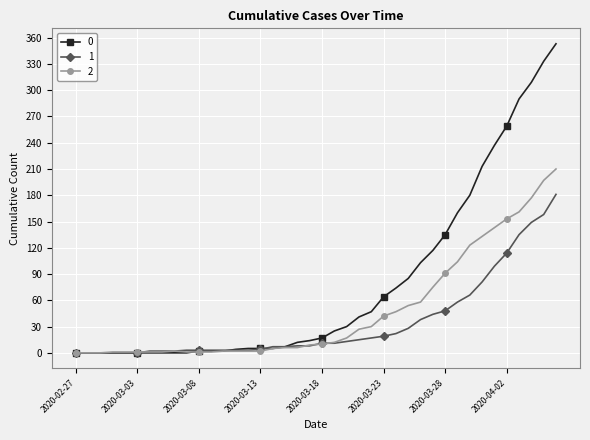

At how many categories does at least one series exceed 34?

17